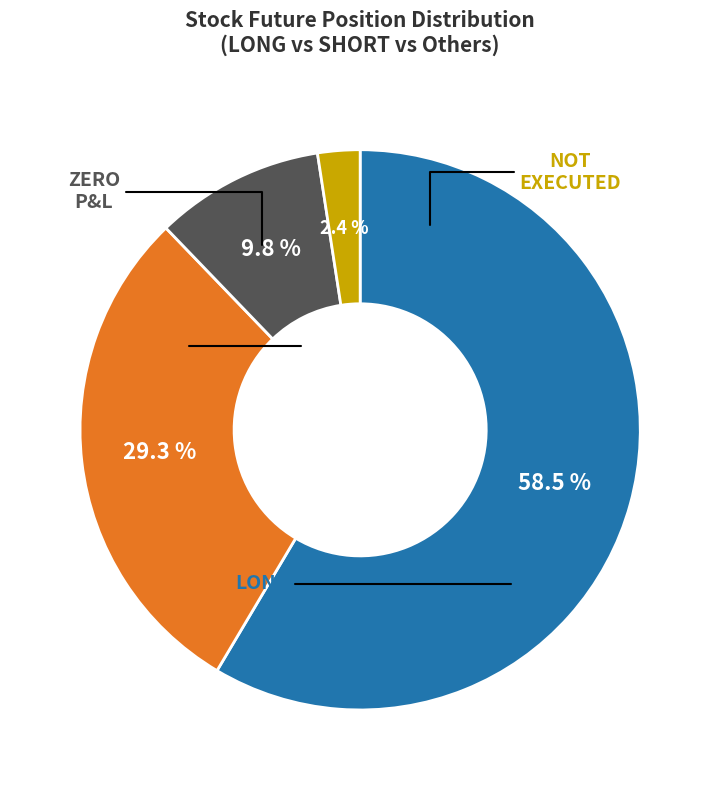

Count the number of slices in the pie.

4